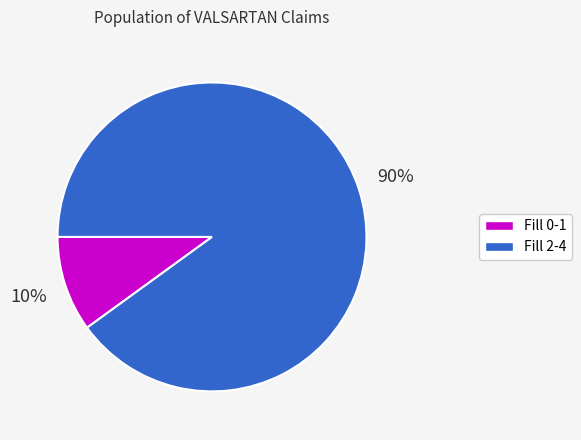

Is there any slice that represents more than half of the pie?

Yes